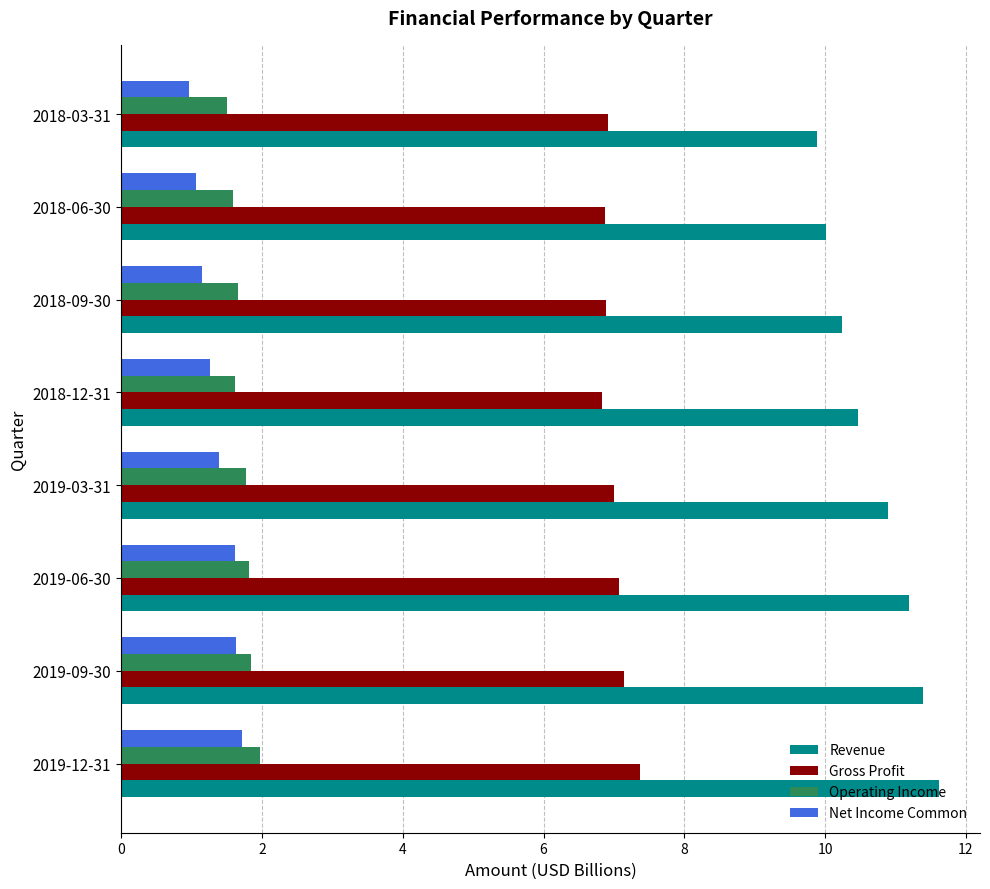

What is the minimum value shown in the chart?

1.0